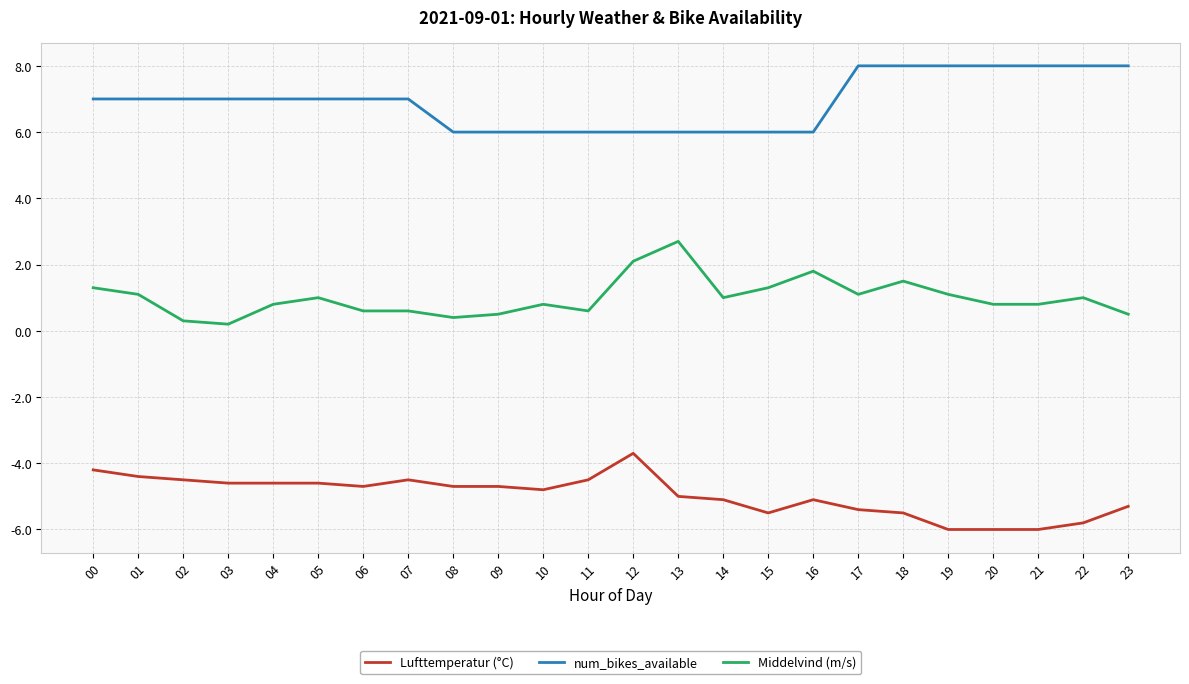

True or false: Lufttemperatur (°C) has a value of -10.5 at 20.

False